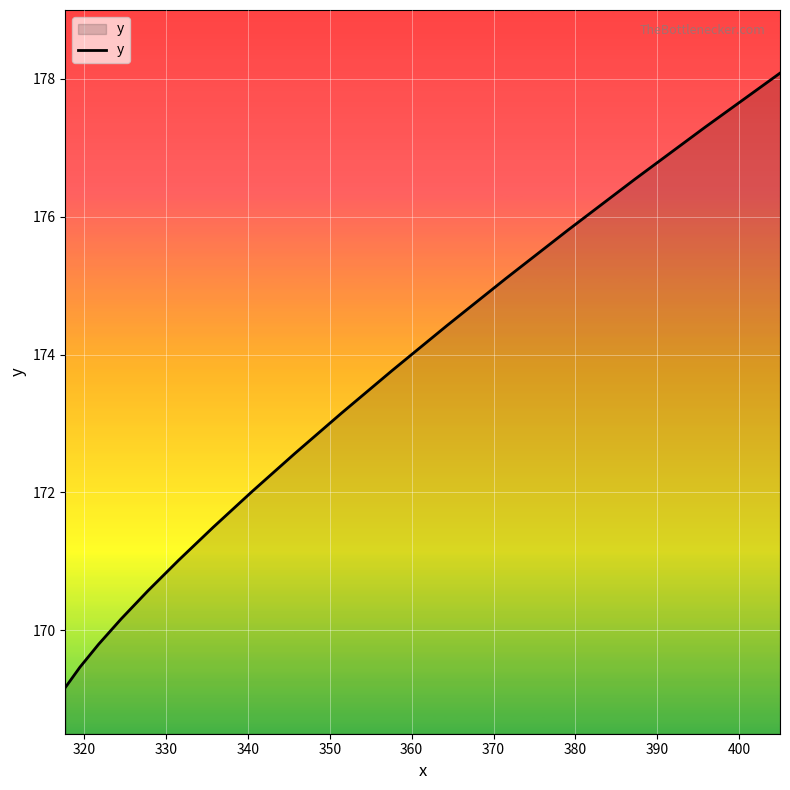

What is the smallest value displayed?

169.2